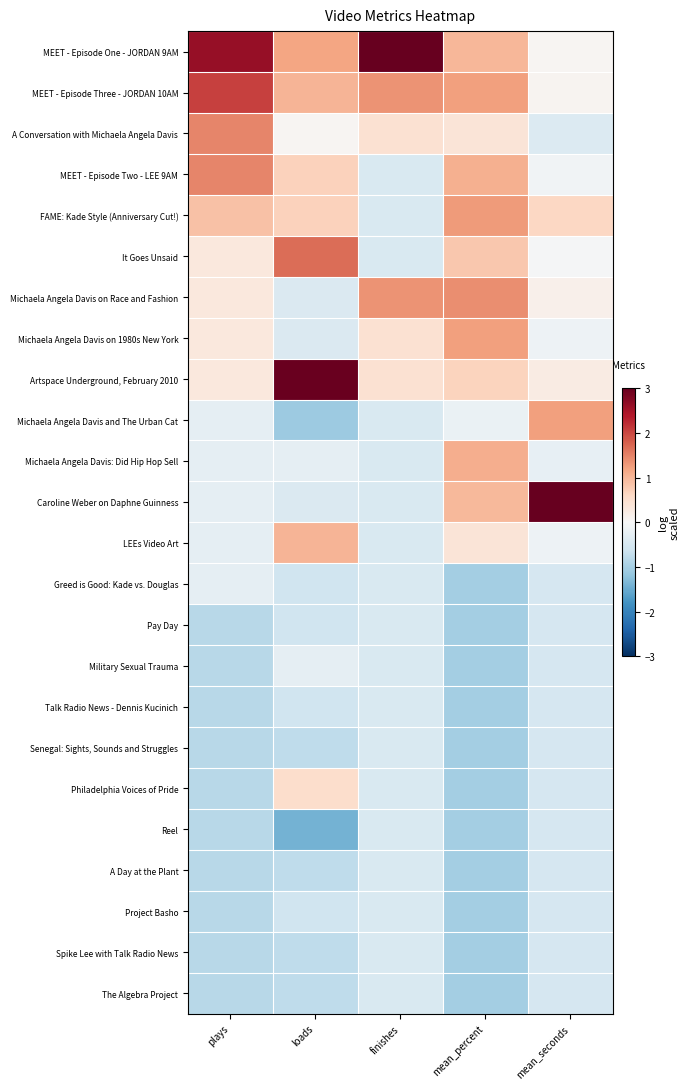

At which category is the sum across all series the highest?

mean_percent